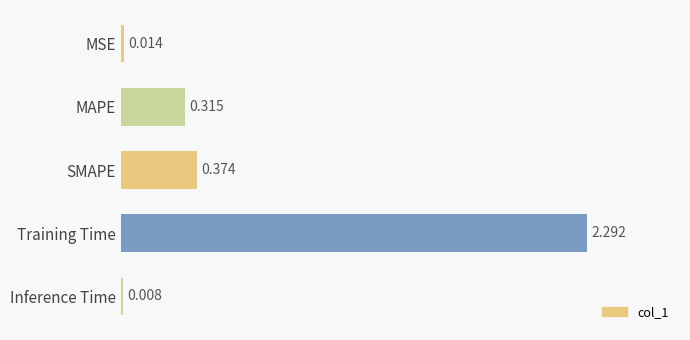

Which category has the lowest value across all series?

Inference Time